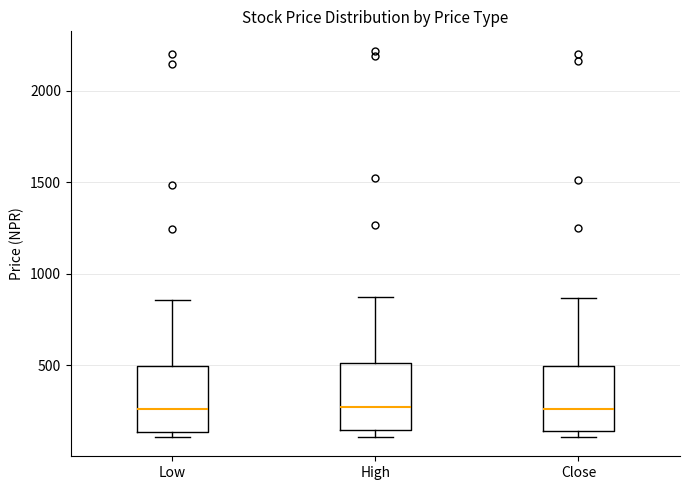

Where is the upper edge of the box for High on the y-axis? The values are not printed on the chart, so give them approximately, as read against the axis.

500